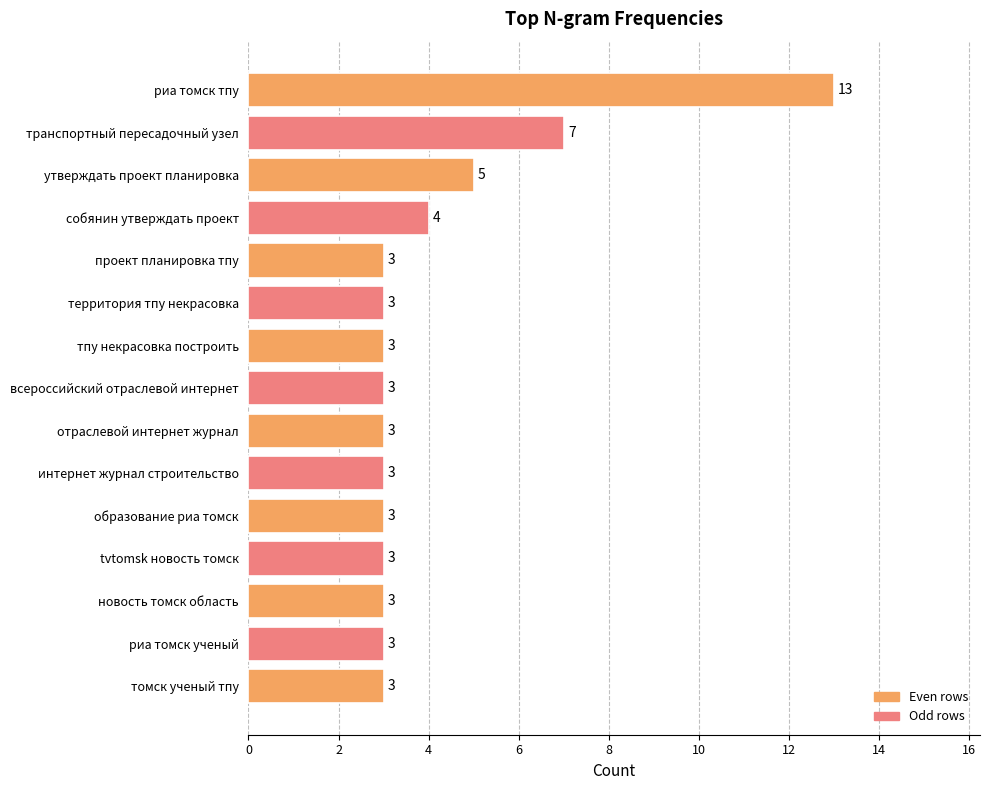

Reading top to bottom, list all the values displayed in this chart.

13	7	5	4	3	3	3	3	3	3	3	3	3	3	3